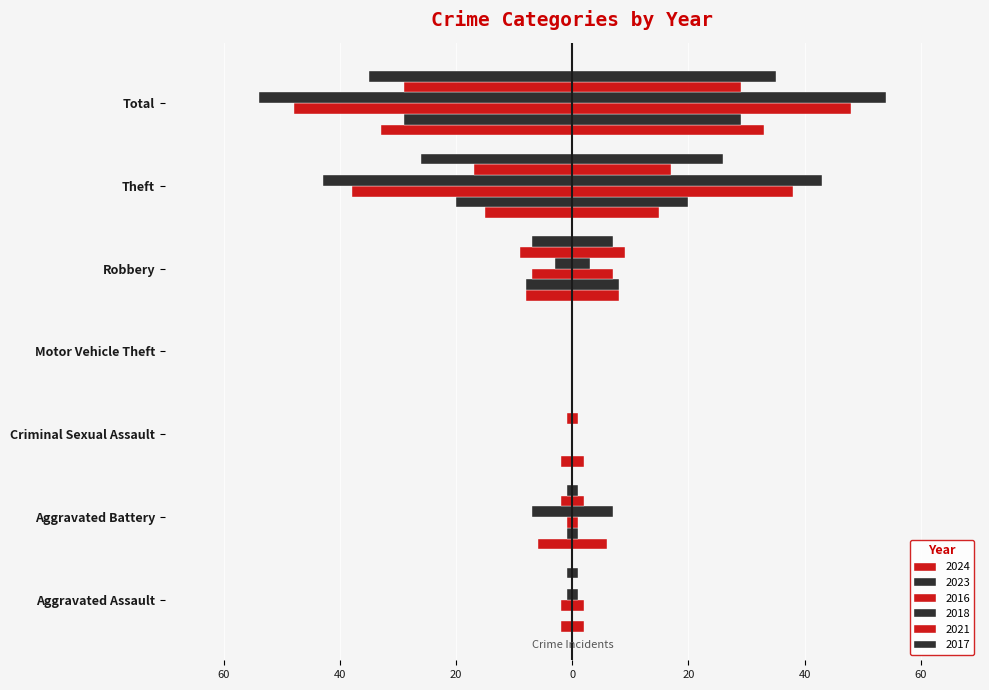

How many groups of bars are there?

7